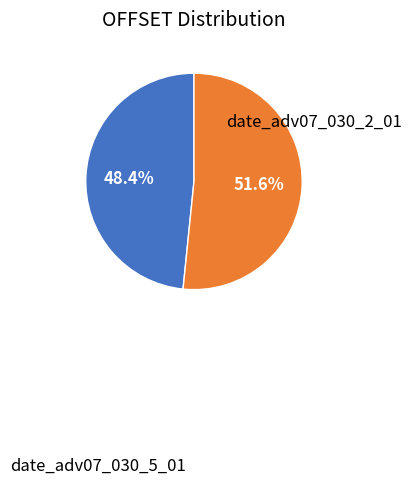

Is there any slice that represents more than half of the pie?

Yes